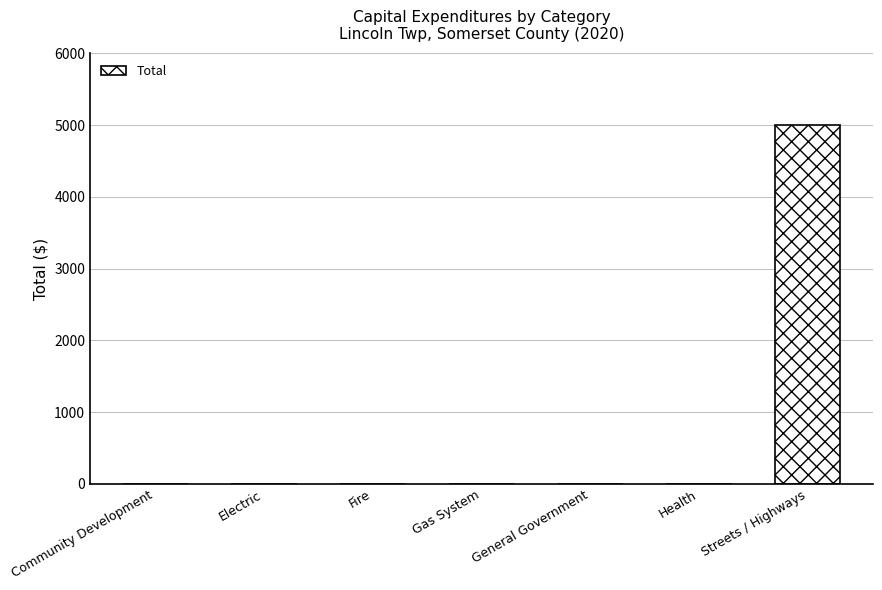

What is the greatest value displayed?

5000